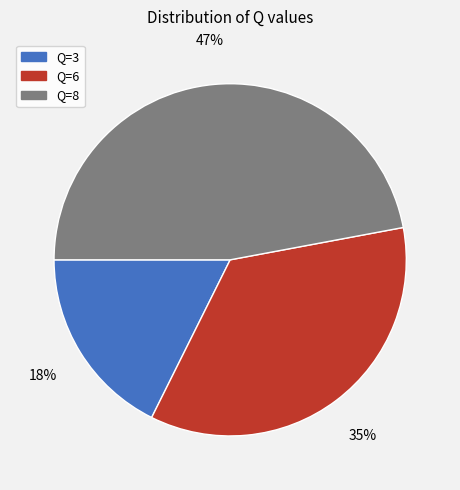

What is the largest slice in the pie chart?

Q=8